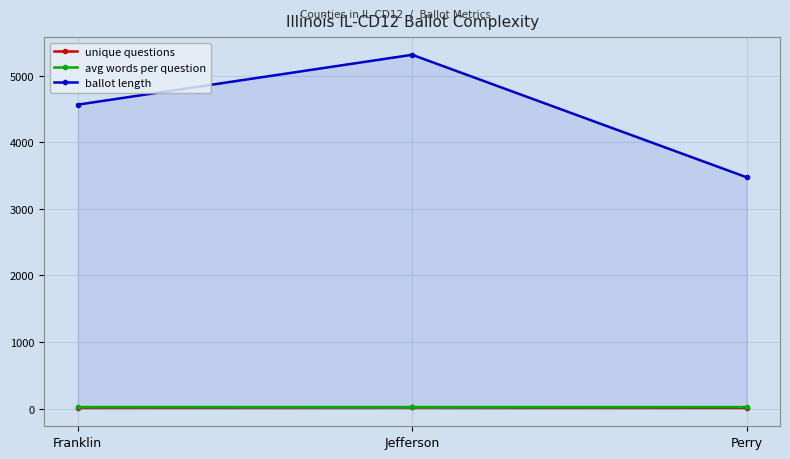

Which series has the largest total across all categories?

ballot length